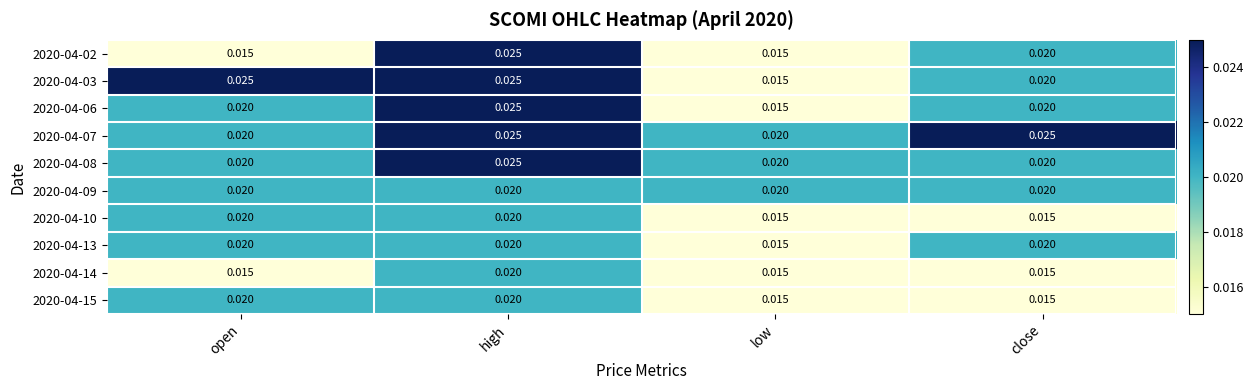

At which label does 2020-04-13 reach its minimum?

low